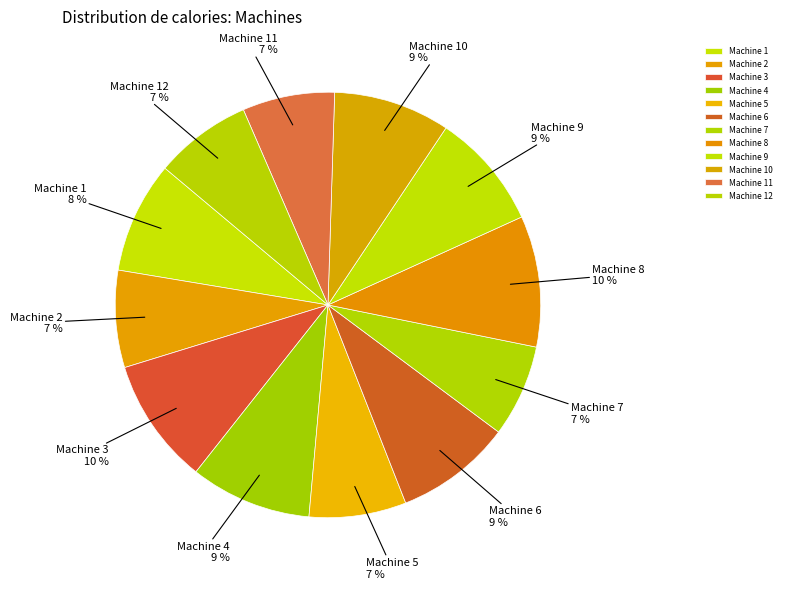

Does Machine 6 represent more than half of the total?

No